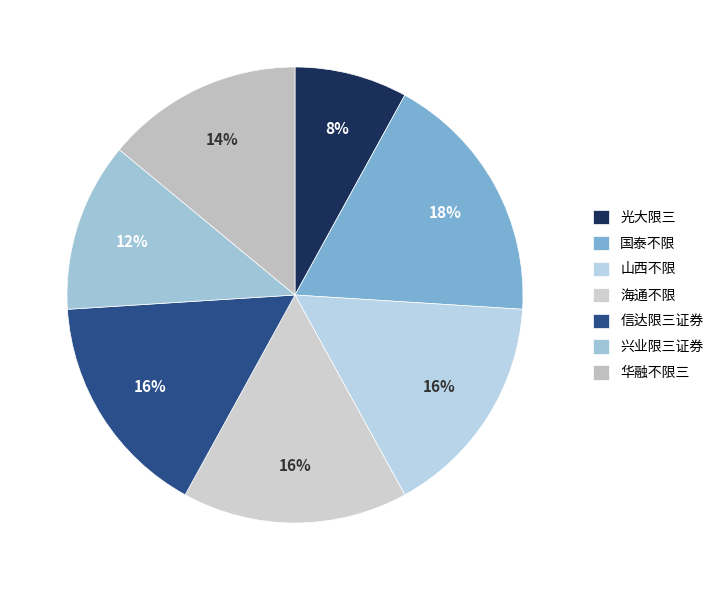

Approximately how many times larger is the value at 山西不限 compared to 兴业限三证券?

1.3